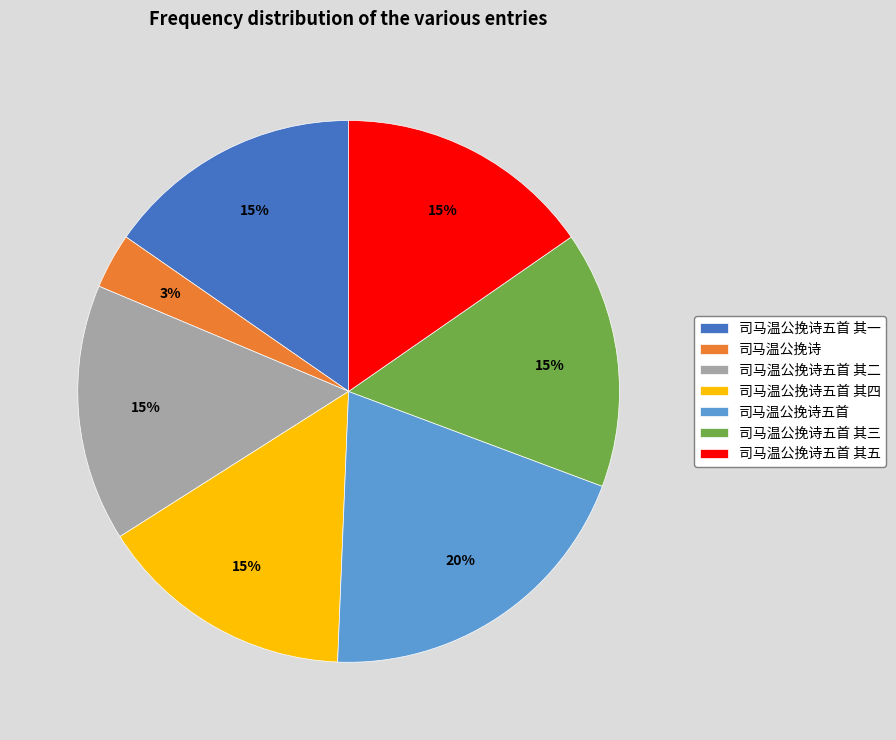

The 司马温公挽诗五首 其四 slice represents 3% of the pie. True or false?

False